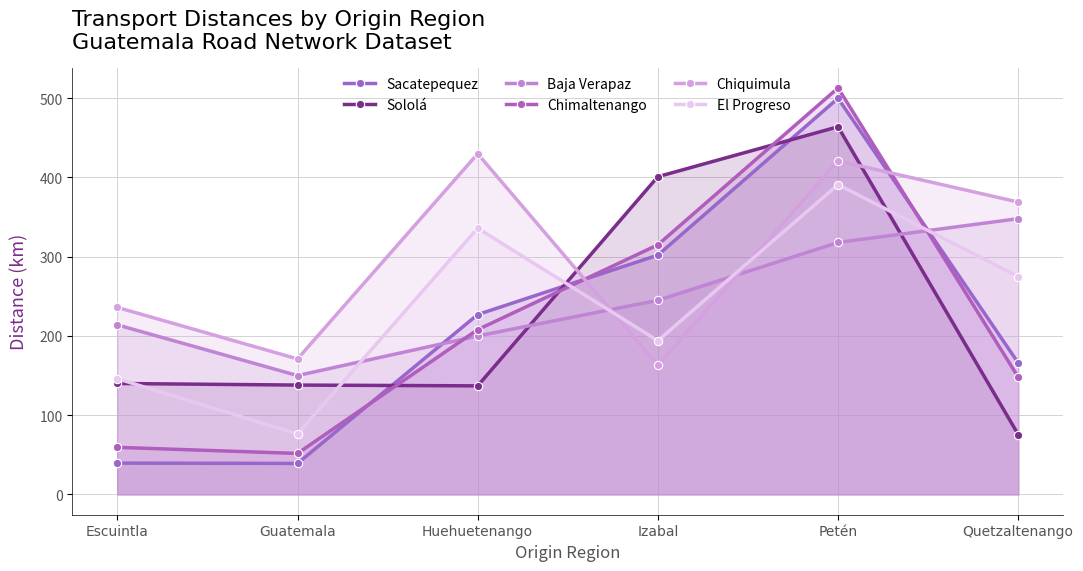

How many lines are shown in the chart?

6